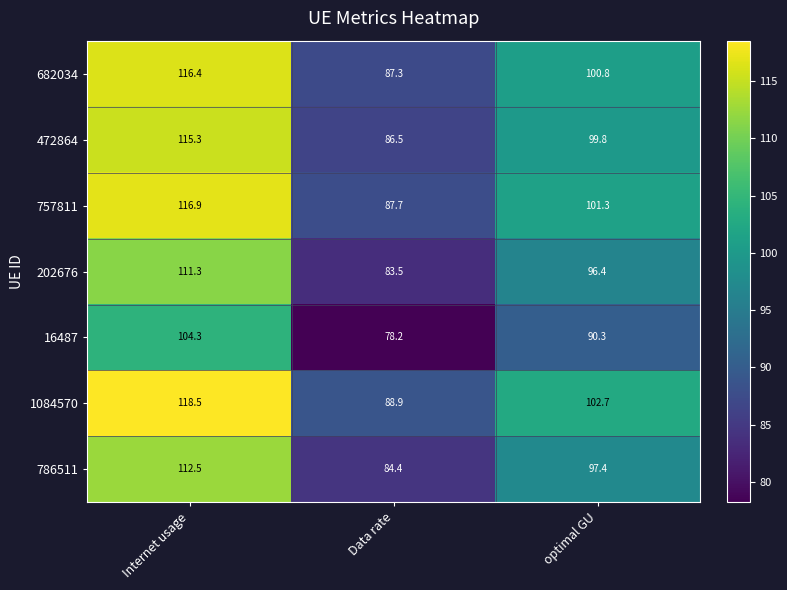

At which label is 786511 closest to 98?

optimal GU